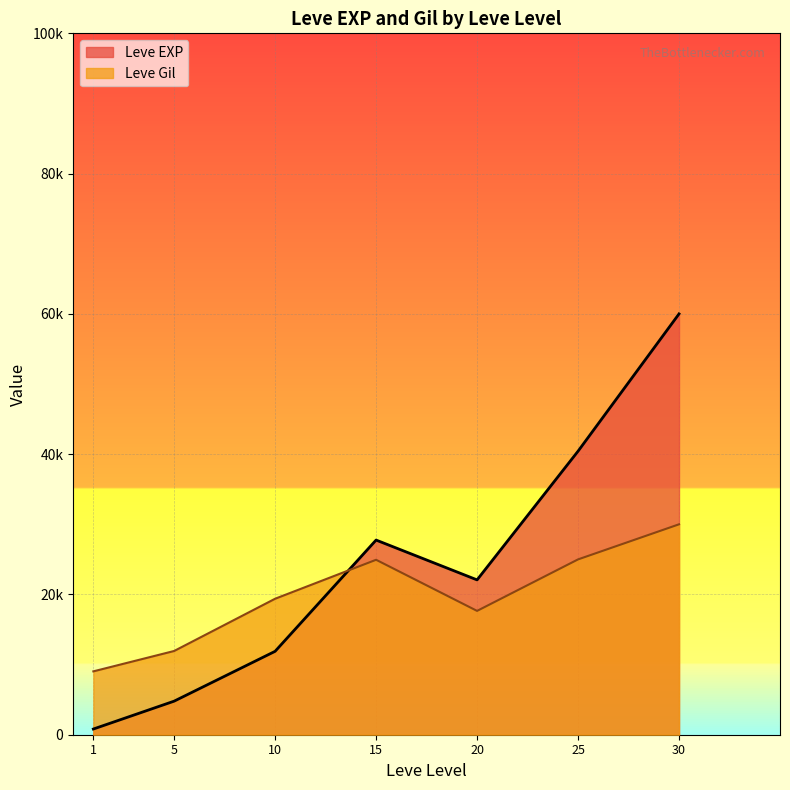

What are all the series names shown in the legend?

Leve EXP, Leve Gil